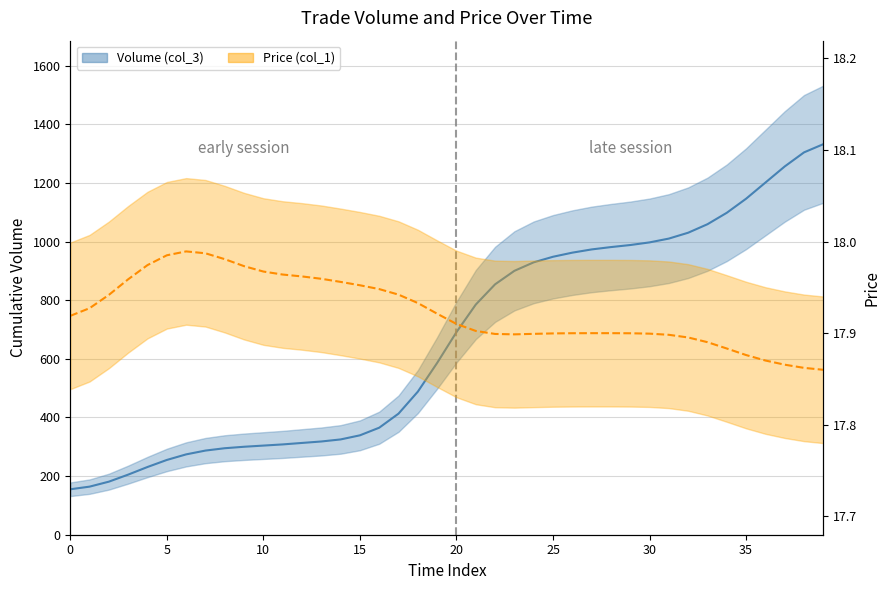

Is it true that the value at 319 is 318?

True